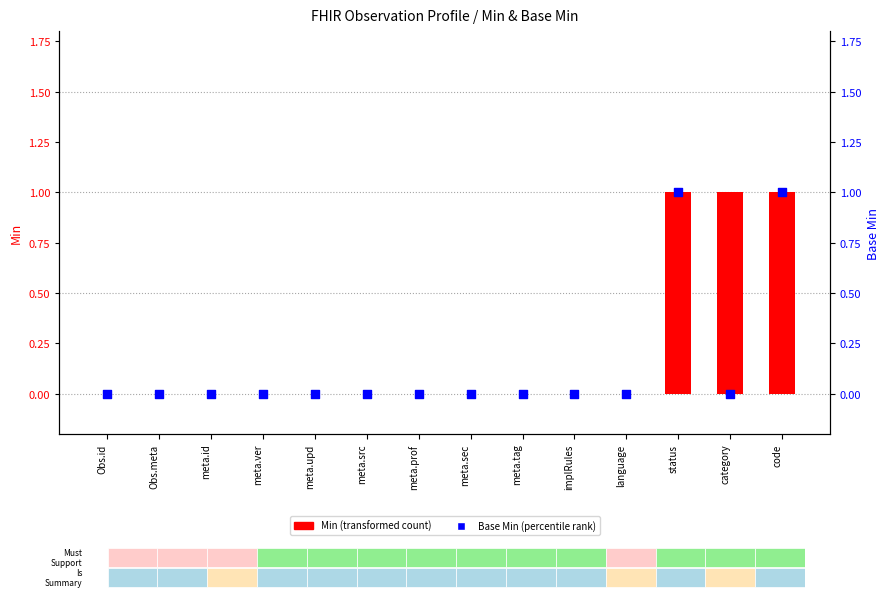

At which category is the sum across all series the highest?

status